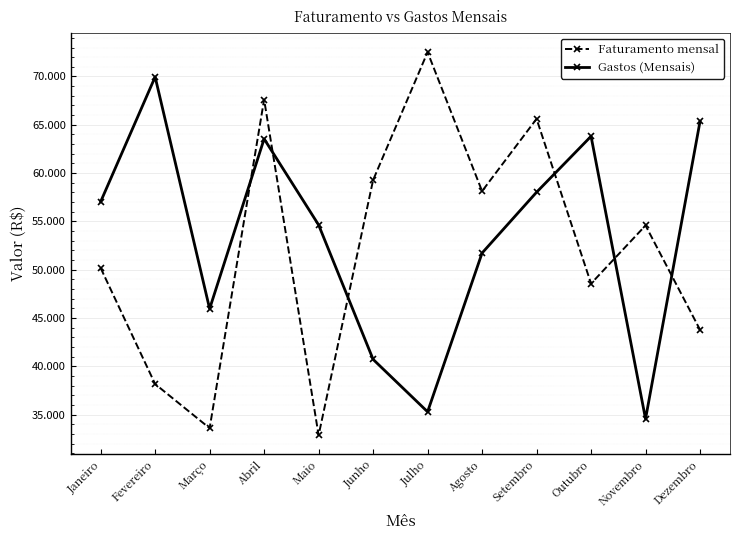

Rank the series at Novembro from lowest to highest value.

Gastos (Mensais), Faturamento mensal